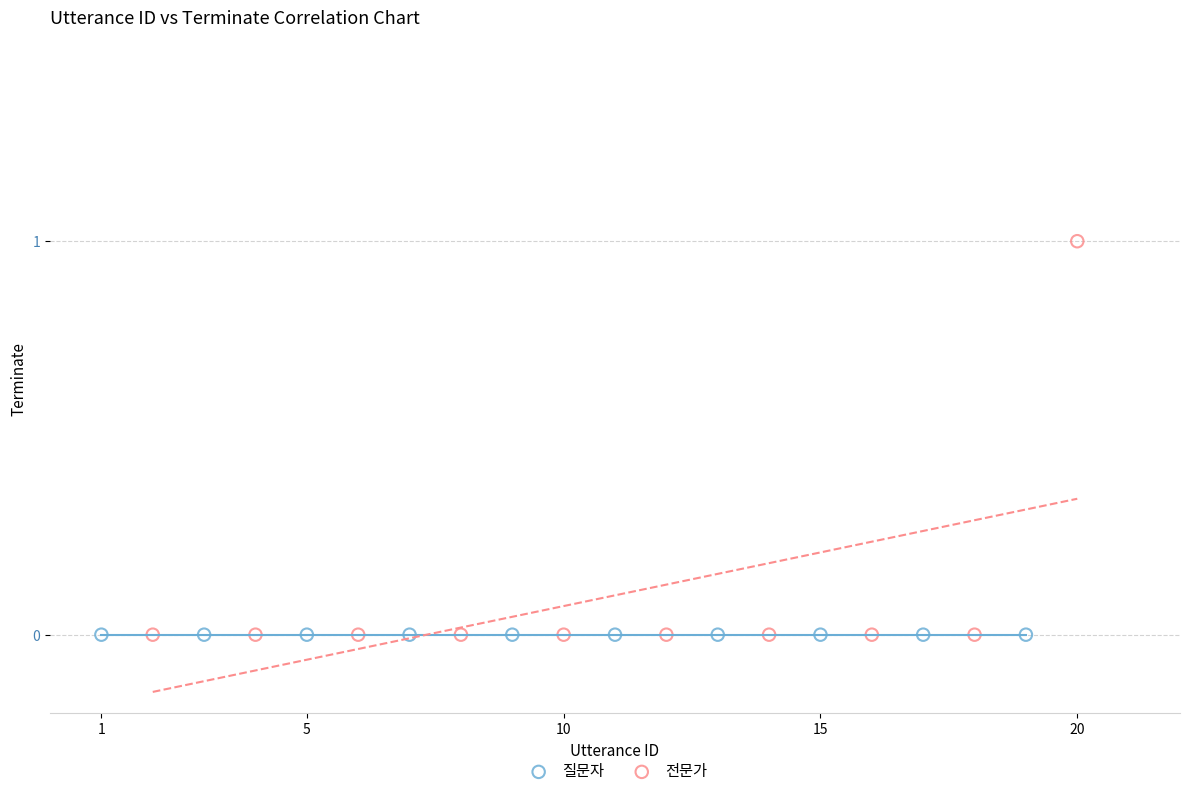

Which series reaches the maximum Y coordinate?

전문가